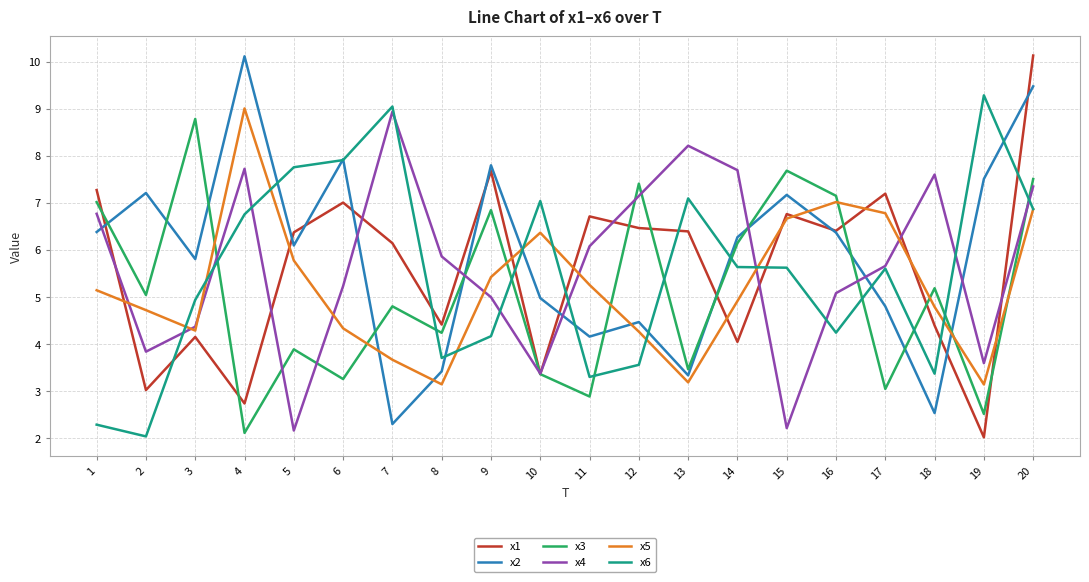

How many lines are shown in the chart?

6